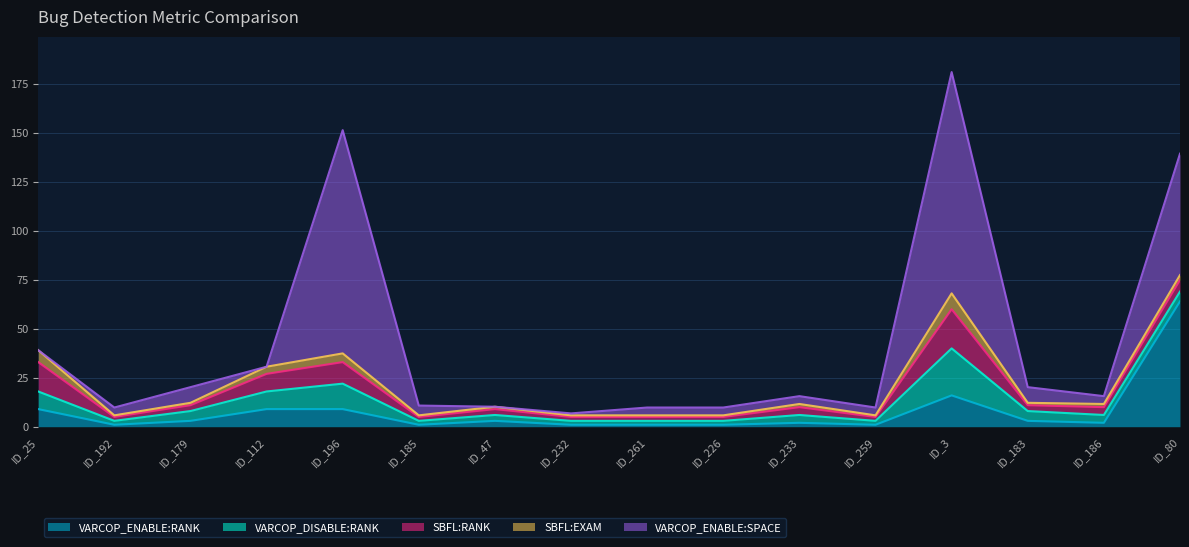

True or false: VARCOP_DISABLE:RANK has more than 1 points higher than both neighbors.

True